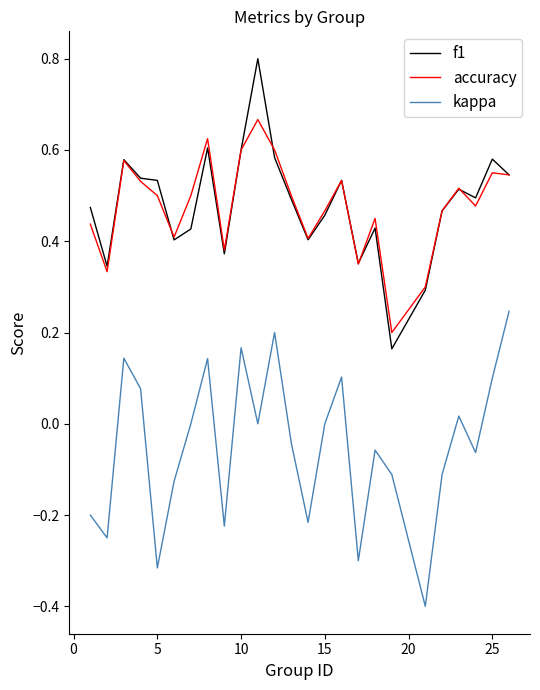

Rank the series by their maximum value, from highest to lowest.

f1, accuracy, kappa